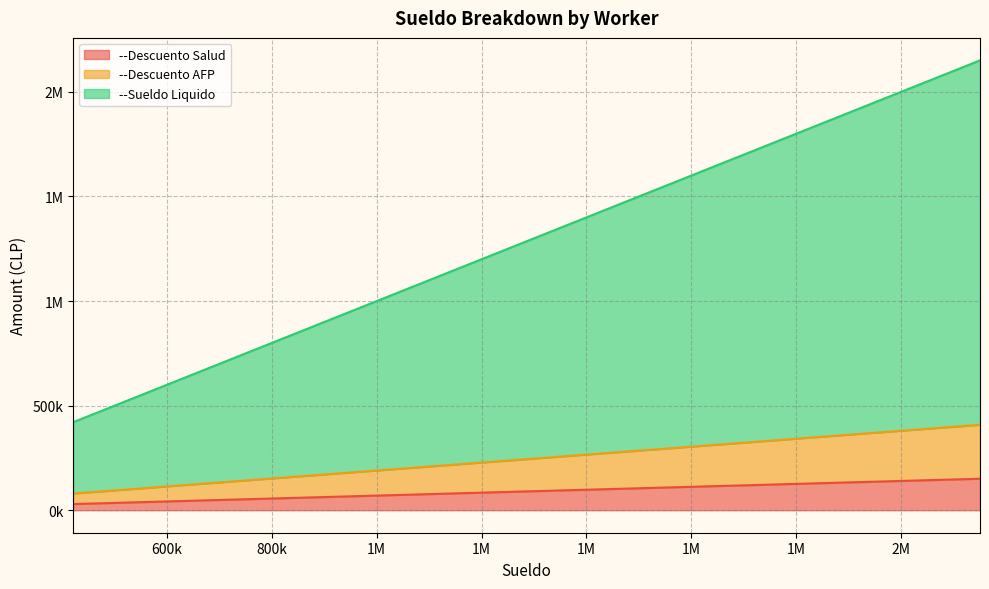

What are all the series names shown in the legend?

--Descuento Salud, --Descuento AFP, --Sueldo Liquido